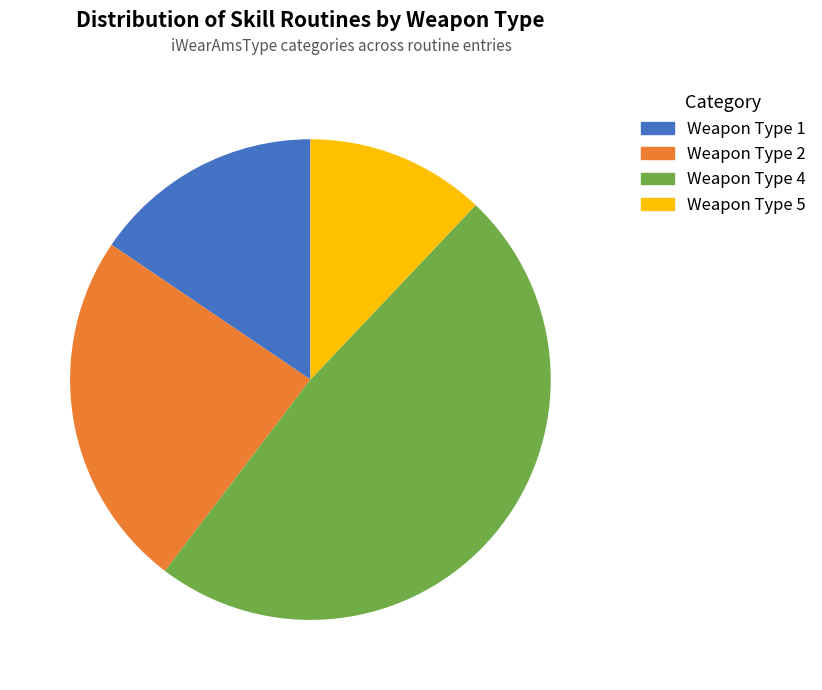

Is there a majority slice in this chart?

No